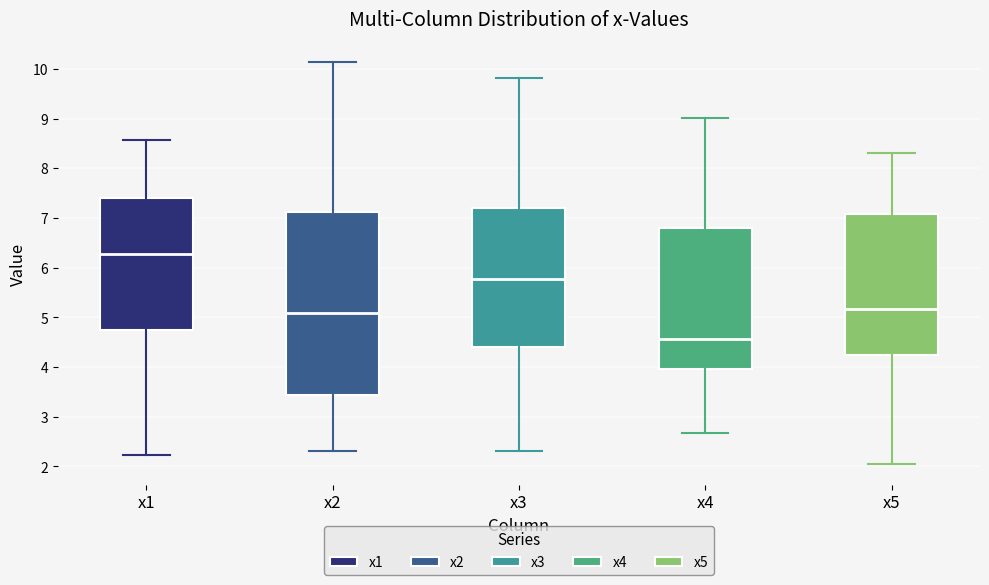

Where is the upper edge of the box for x3 on the y-axis? The values are not printed on the chart, so give them approximately, as read against the axis.

7.2